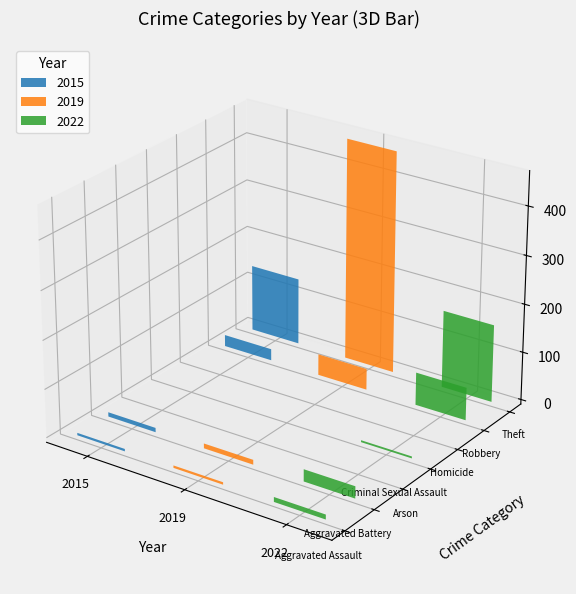

At which category is the sum across all series the highest?

Theft